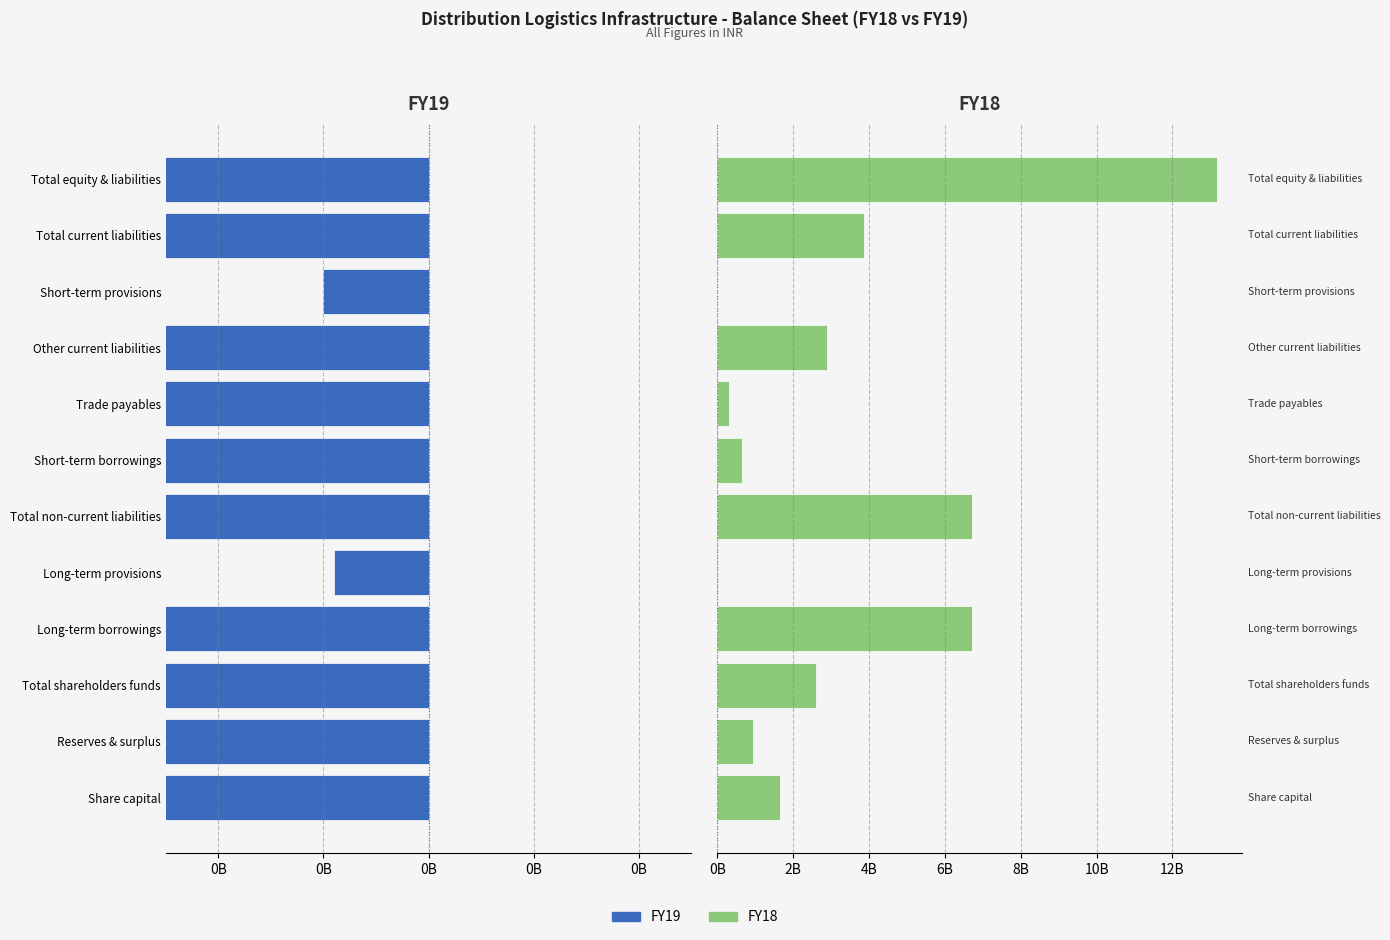

Reading left to right, extract all data points from this chart.

FY19: 2.0	1.2	3.2	6.5	0.0	6.5	0.6	0.4	2.8	0.0	3.8	13.5
FY18: 1.6	0.9	2.6	6.7	0.0	6.7	0.7	0.3	2.9	0.0	3.9	13.2